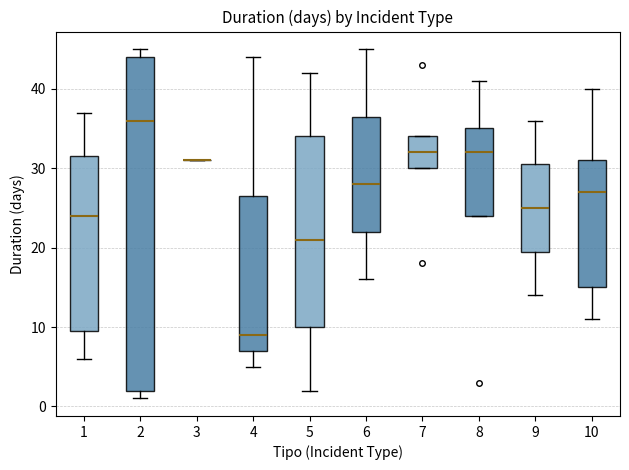

Reading left to right, transcribe this box plot: for each box, give where its median line is, the range the box spans, and where its two whiskers end, as read against the y-axis. The values are not printed on the chart, so give them approximately, as read against the axis.

1: median 24, box 10 to 32, whiskers 6 to 37
2: median 36, box 2 to 44, whiskers 1 to 45
3: box collapsed to a line at 31, whiskers 31 to 31
4: median 9, box 7 to 27, whiskers 5 to 44
5: median 21, box 10 to 34, whiskers 2 to 42
6: median 28, box 22 to 37, whiskers 16 to 45
7: median 32, box 30 to 34, whiskers 30 to 34
8: median 32, box 24 to 35, whiskers 24 to 41
9: median 25, box 20 to 31, whiskers 14 to 36
10: median 27, box 15 to 31, whiskers 11 to 40